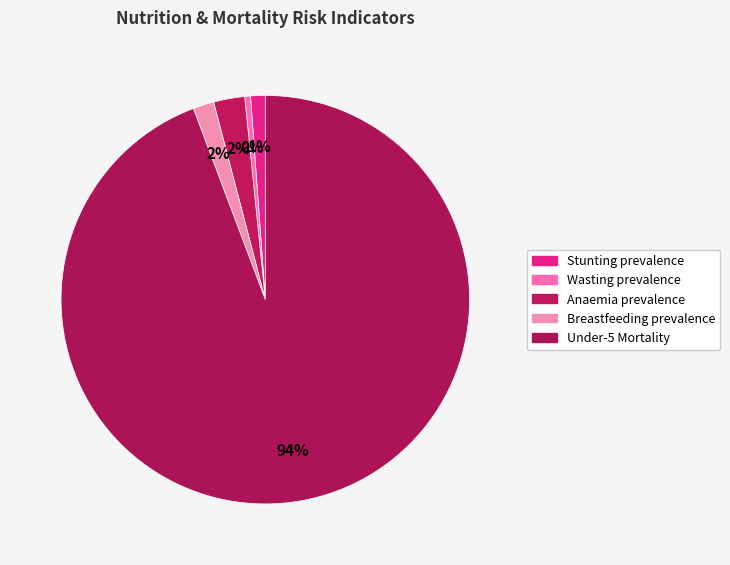

To the nearest percent, what is the average slice percentage?

20%